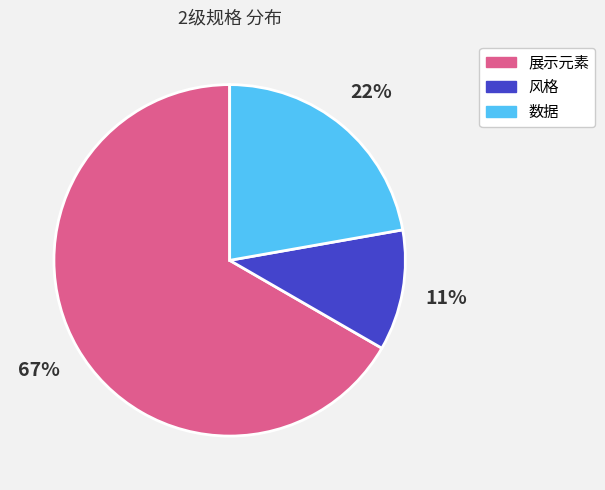

To the nearest percent, what is the difference between the largest and smallest slice percentages?

56%